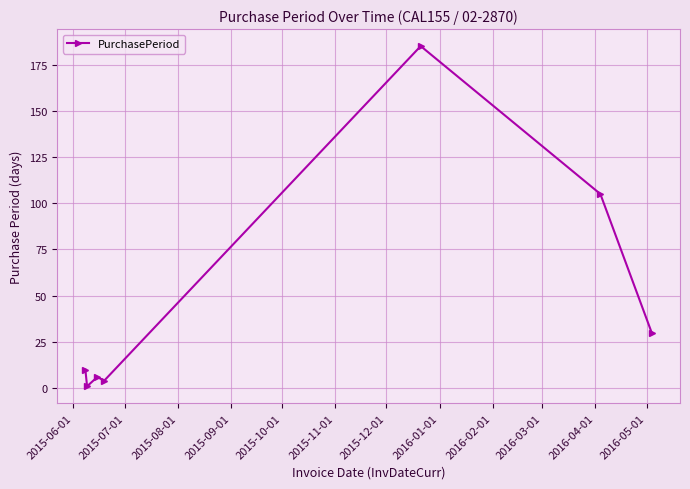

What is the greatest value displayed?

185